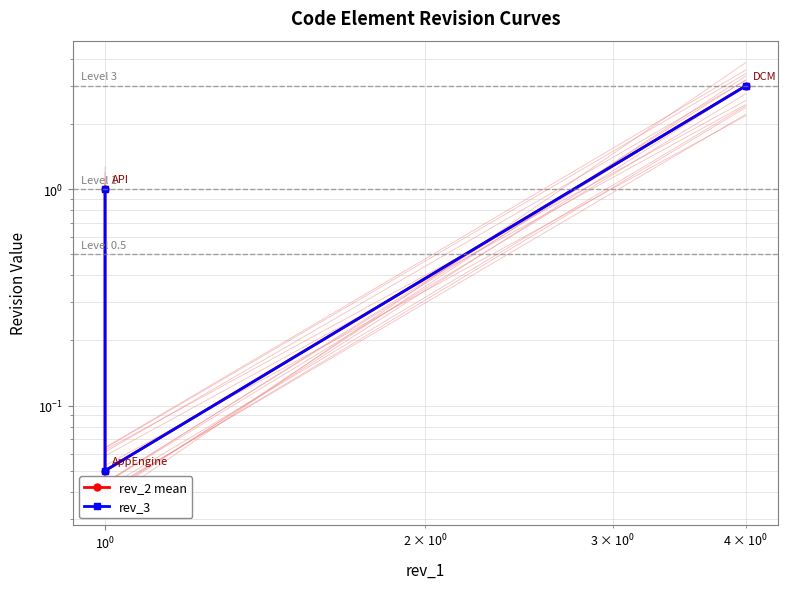

What is the sum of all rev_3 values?

4.0